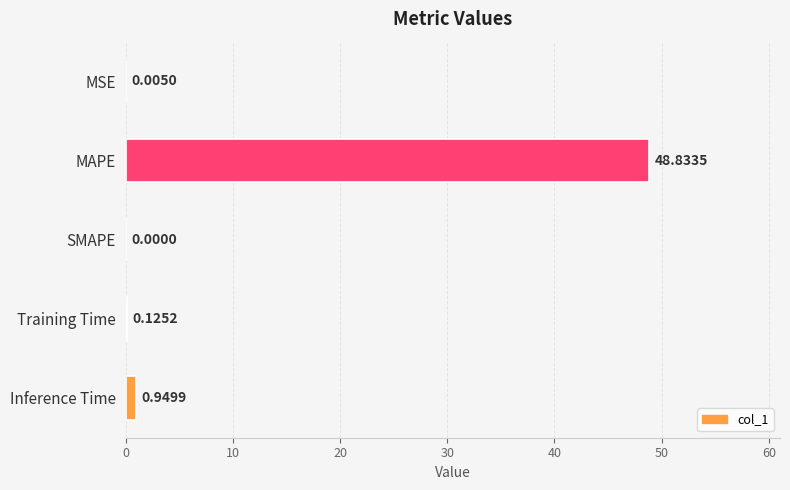

What is the maximum value shown in the chart?

48.8